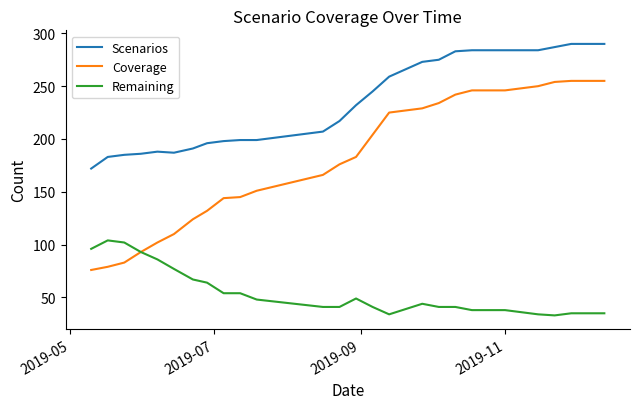

Which series has the widest spread of values?

Coverage